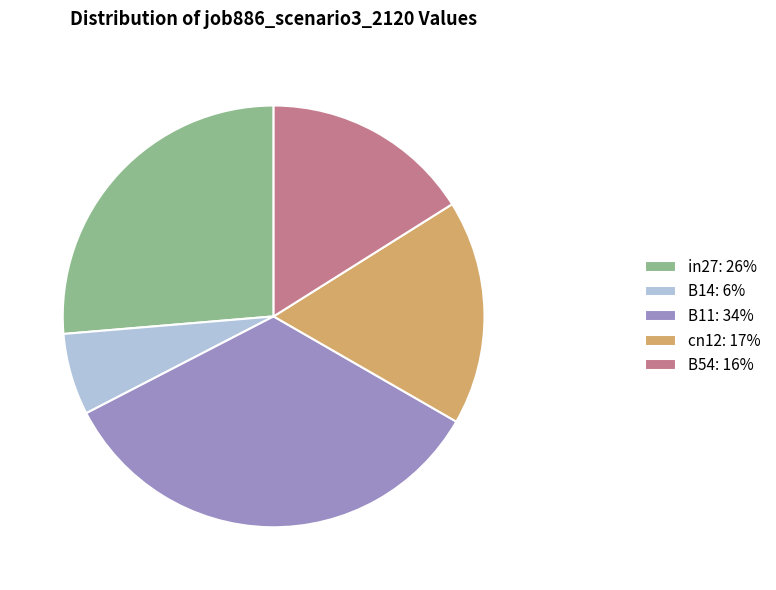

Is there any slice that represents more than half of the pie?

No